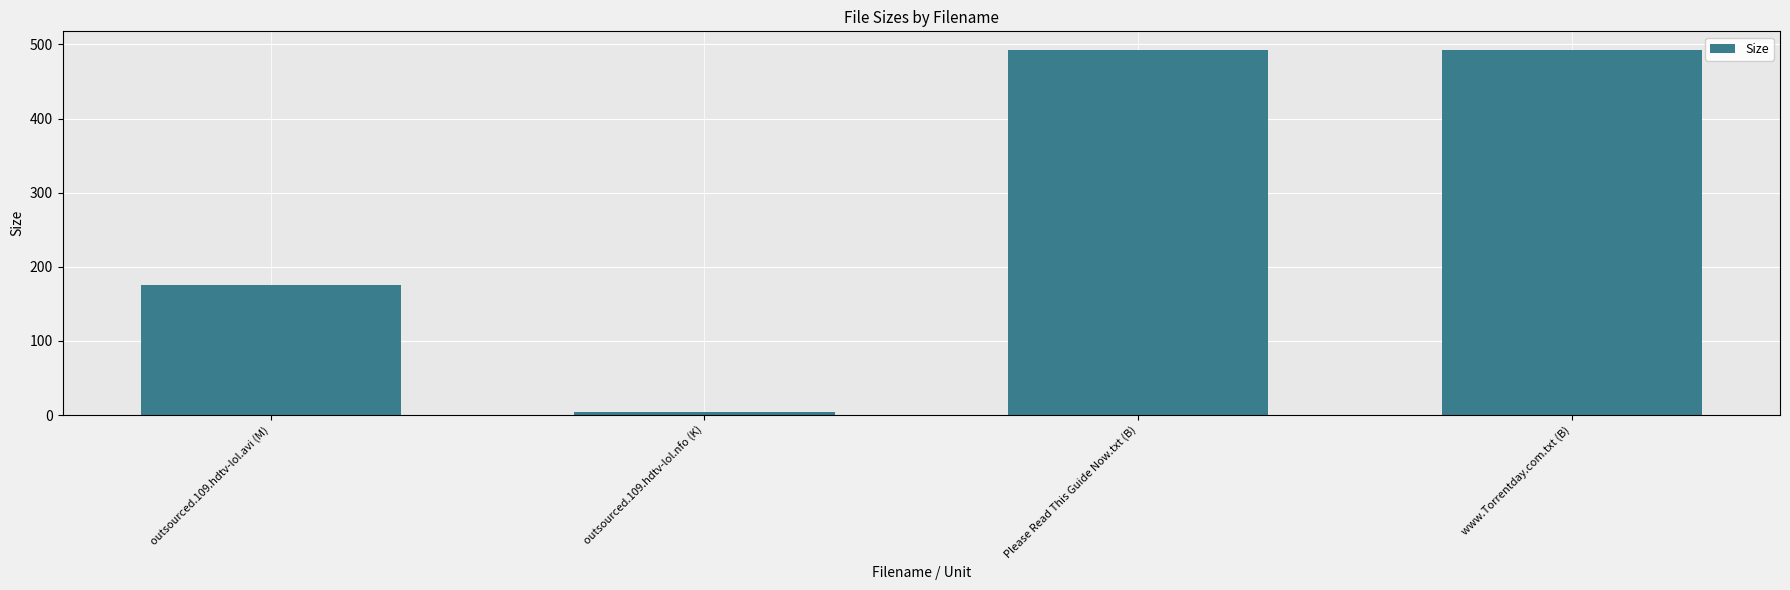

The value at outsourced.109.hdtv-lol.avi (M) is 175.0. True or false?

True